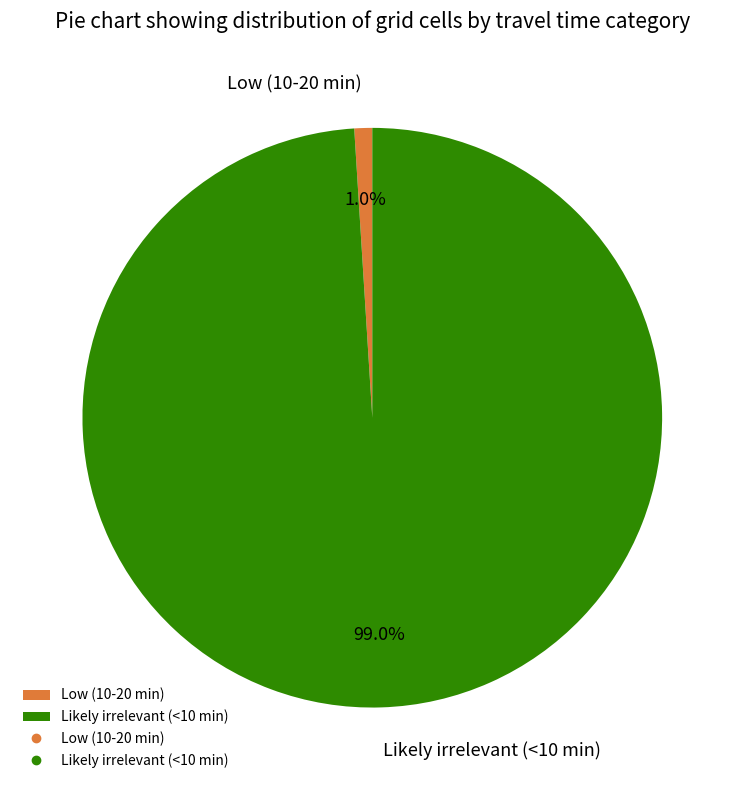

To the nearest percent, what is the combined percentage of Likely irrelevant (<10 min) and Low (10-20 min)?

100%